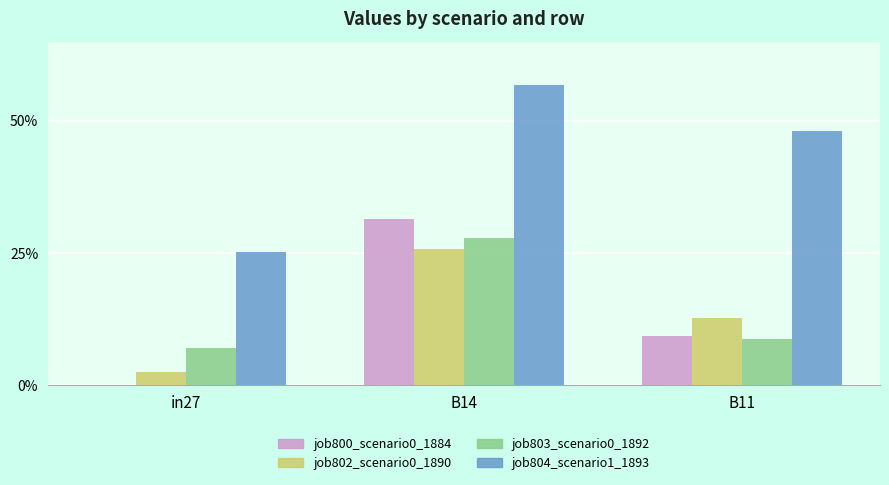

What position from the right is B14?

2